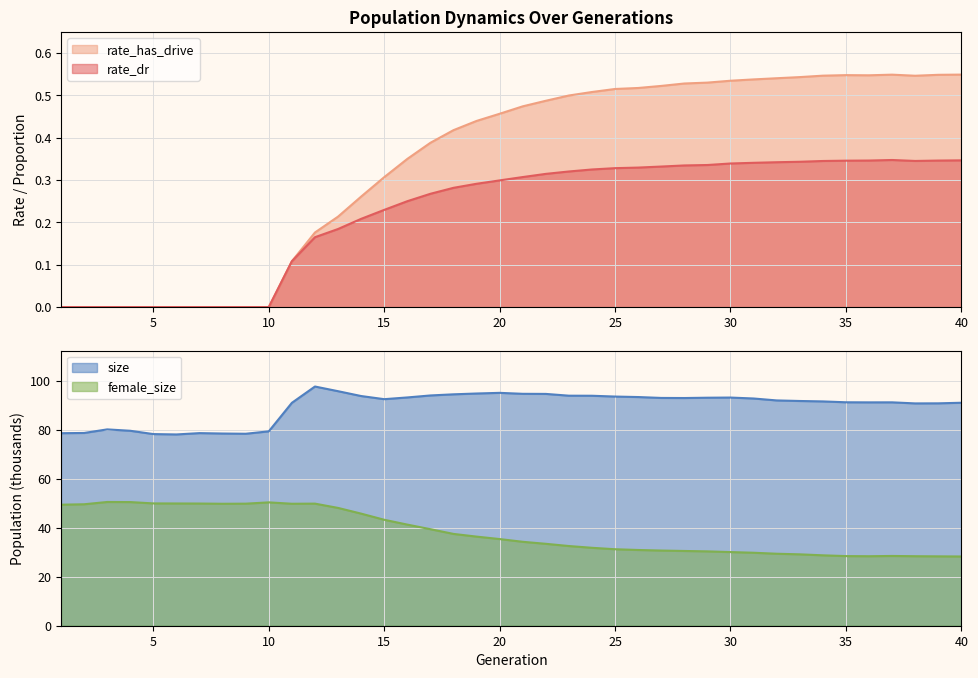

True or false: rate_dr and rate_has_drive cross at least once.

False